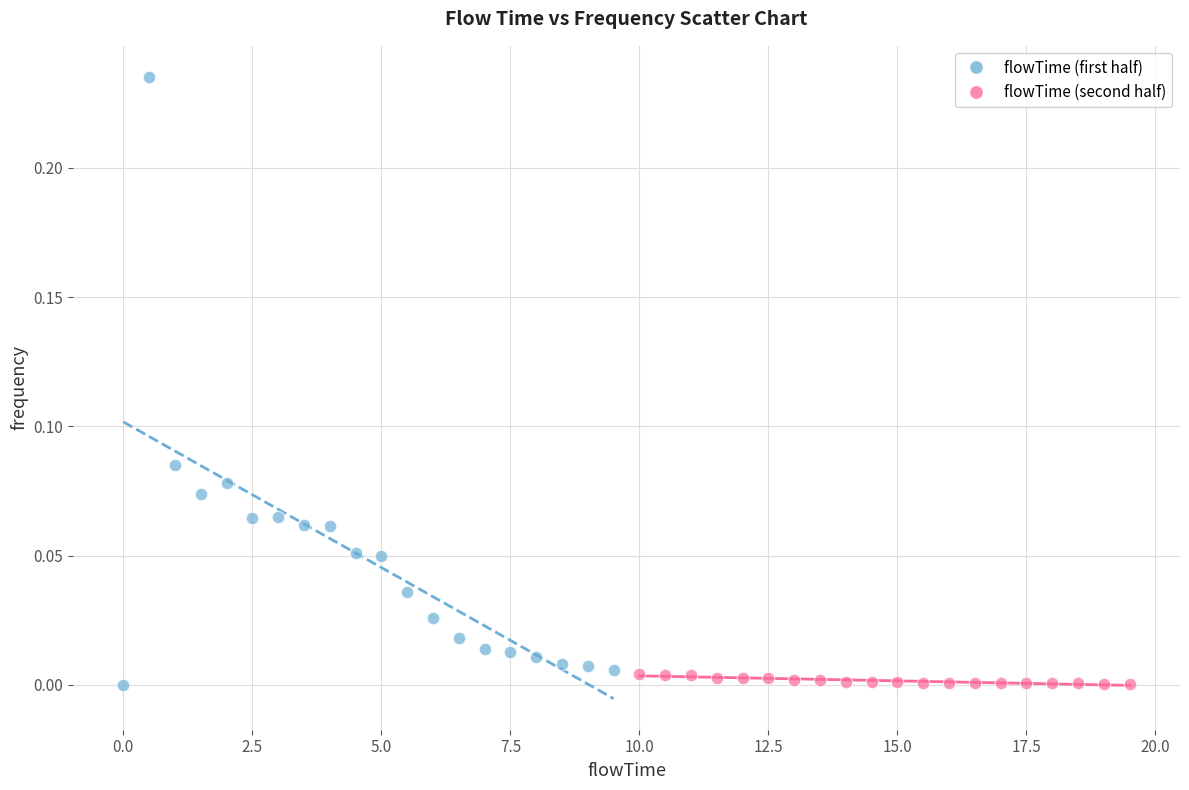

Which series reaches the maximum Y coordinate?

flowTime (first half)